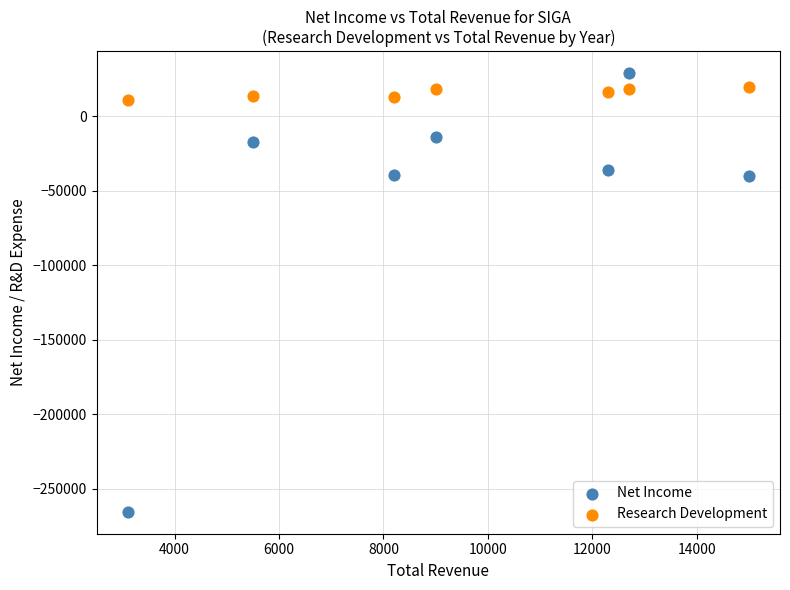

Which series contains the highest Y value?

Net Income